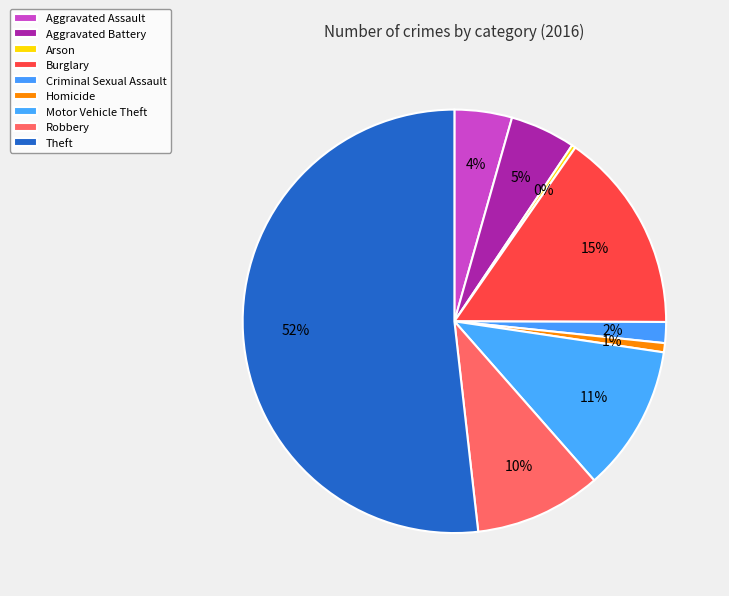

Is the sum of Robbery and Criminal Sexual Assault greater than half?

No